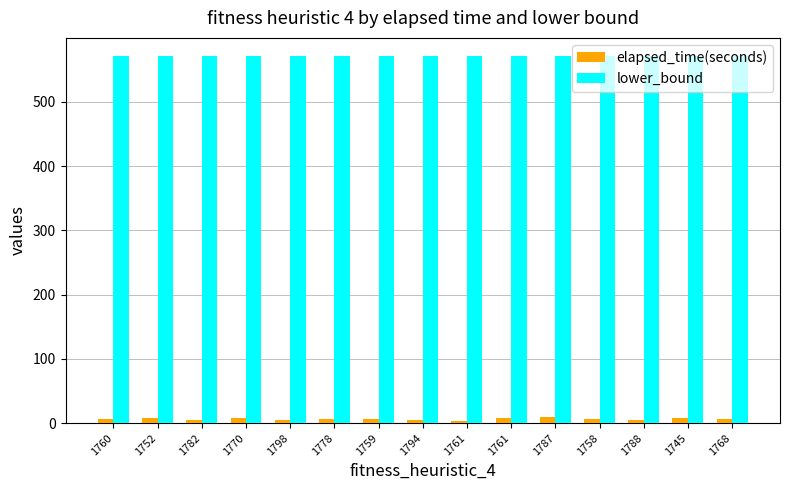

Reading left to right, what are all the values shown in this chart?

elapsed_time(seconds): 6.1	7.8	5.0	8.1	5.2	6.0	6.4	4.3	3.7	7.5	9.7	6.5	4.6	7.5	6.1
lower_bound: 571.0	571.0	571.0	571.0	571.0	571.0	571.0	571.0	571.0	571.0	571.0	571.0	571.0	571.0	571.0